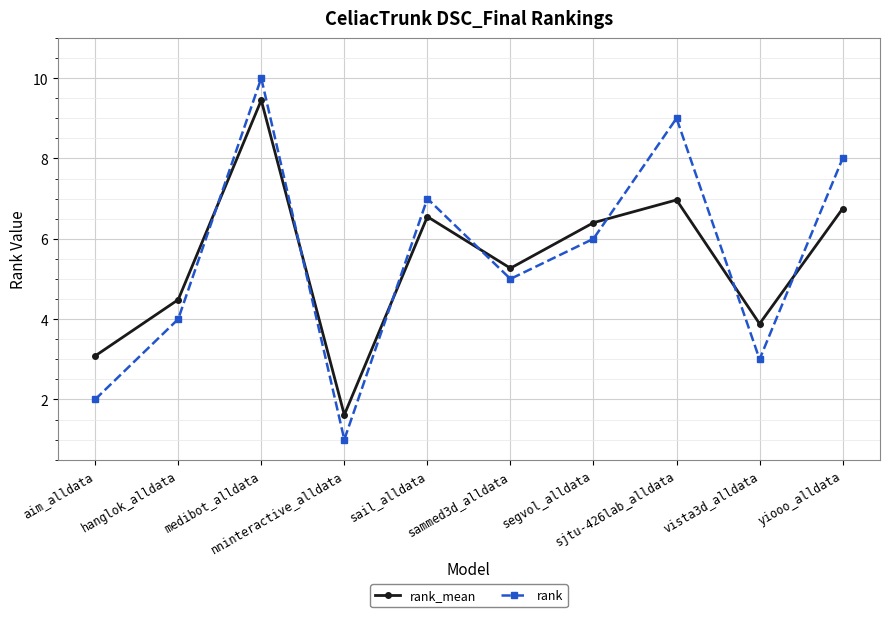

At which category is the sum across all series the highest?

medibot_alldata